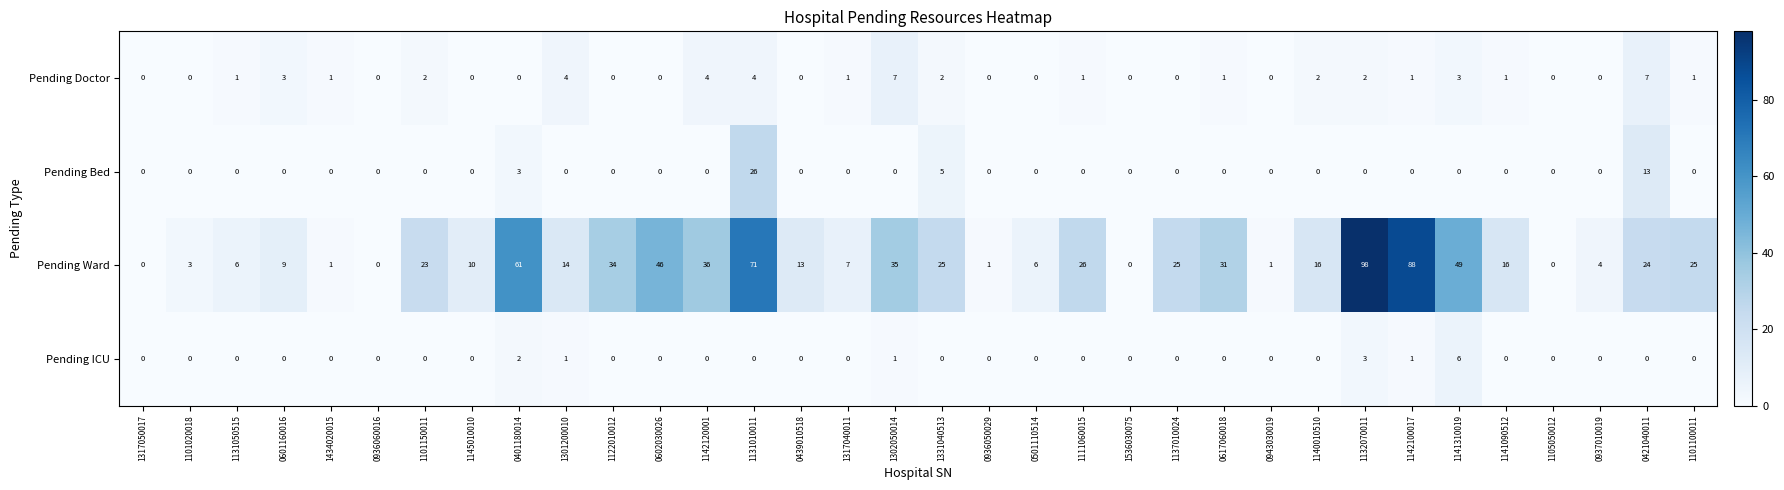

What is the total value across all series at 1301200010?

19